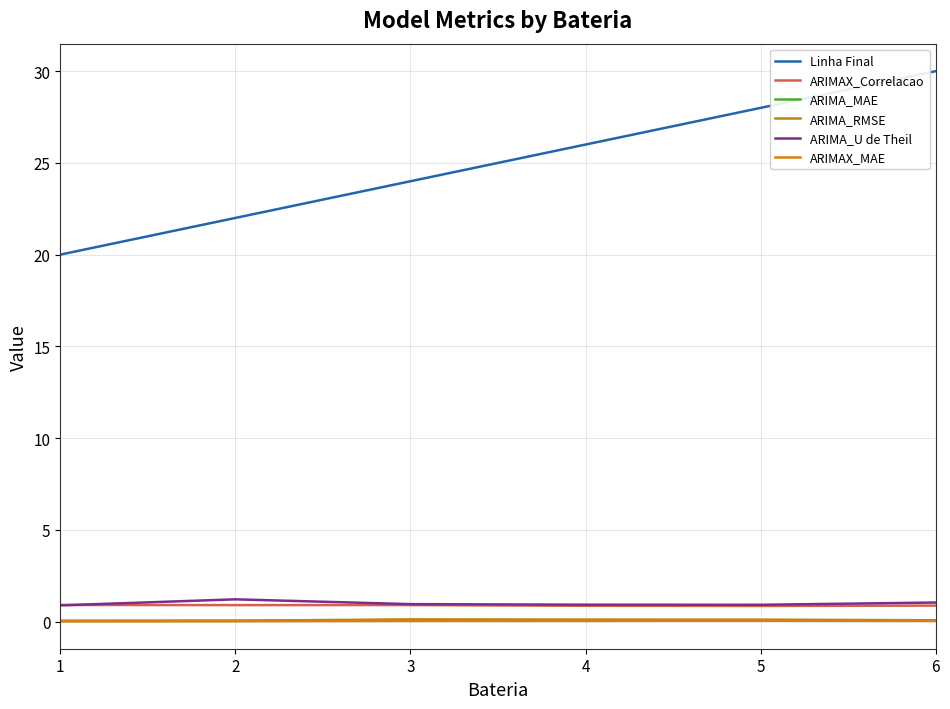

Does the chart have visible grid lines?

Yes